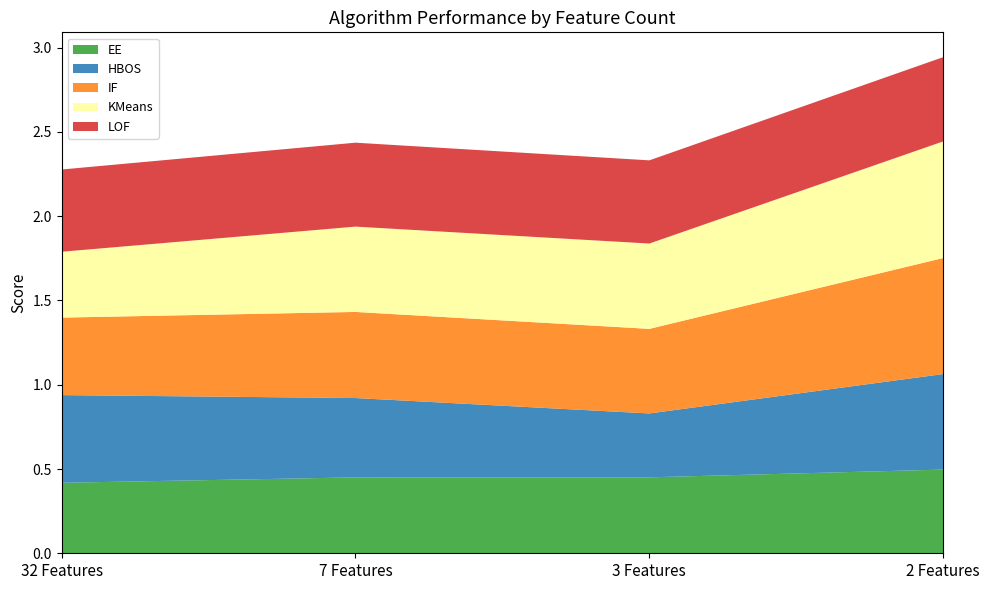

Reading right to left, transcribe all the data shown in this chart.

EE: 2 Features=0.5	3 Features=0.5	7 Features=0.5	32 Features=0.4
HBOS: 2 Features=0.6	3 Features=0.4	7 Features=0.5	32 Features=0.5
IF: 2 Features=0.7	3 Features=0.5	7 Features=0.5	32 Features=0.5
KMeans: 2 Features=0.7	3 Features=0.5	7 Features=0.5	32 Features=0.4
LOF: 2 Features=0.5	3 Features=0.5	7 Features=0.5	32 Features=0.5